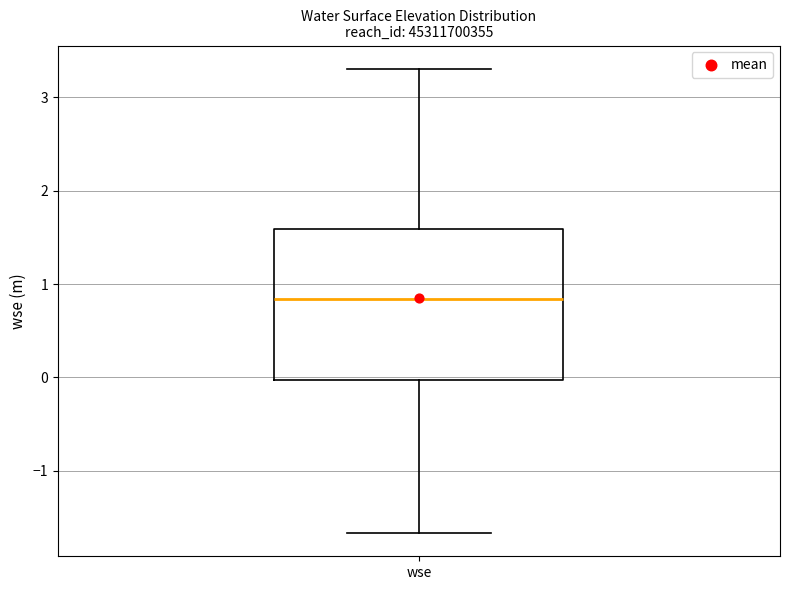

Transcribe this box plot: give where the median line is, the range the box spans, and where the two whiskers end, as read against the y-axis. The values are not printed on the chart, so give them approximately, as read against the axis.

median 0.8, box 0.0 to 1.6, whiskers -1.7 to 3.3